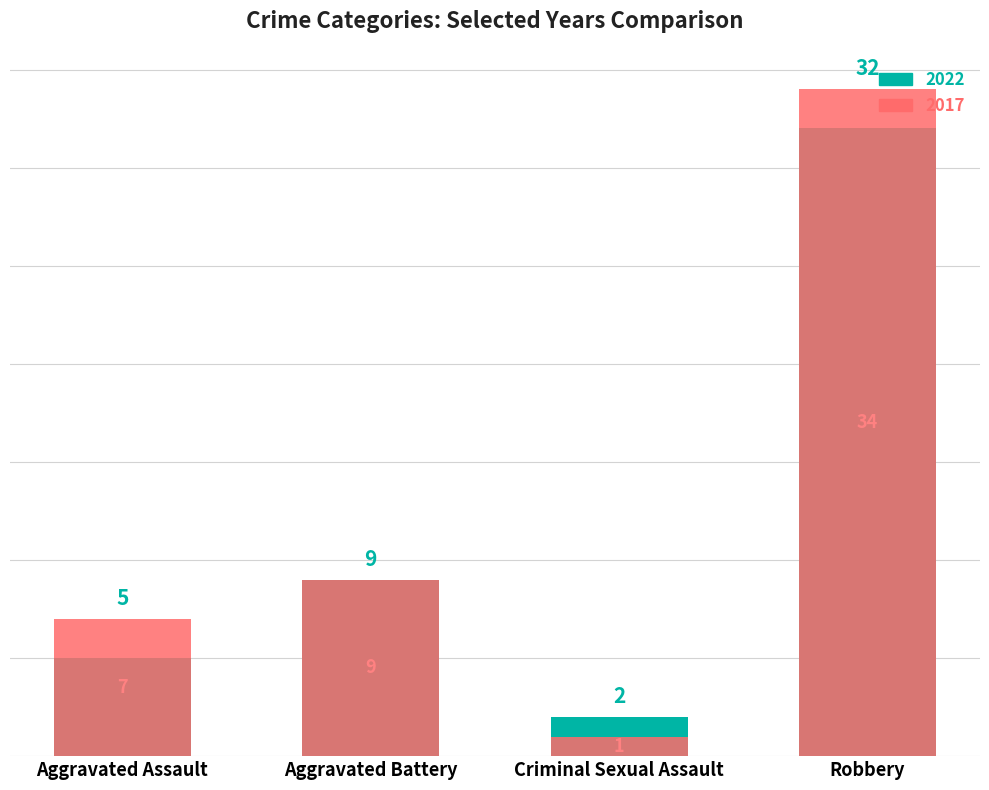

What is the value of the 2022 bar at the 2nd from the left?

9